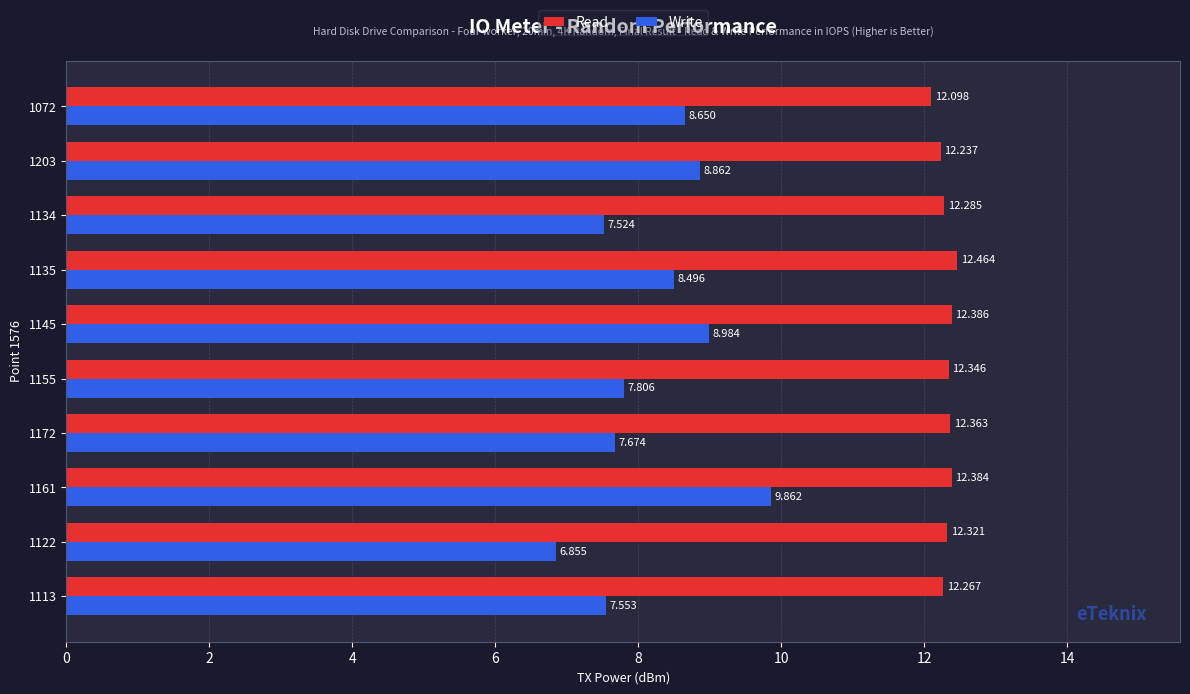

Which series has the largest total across all categories?

Read